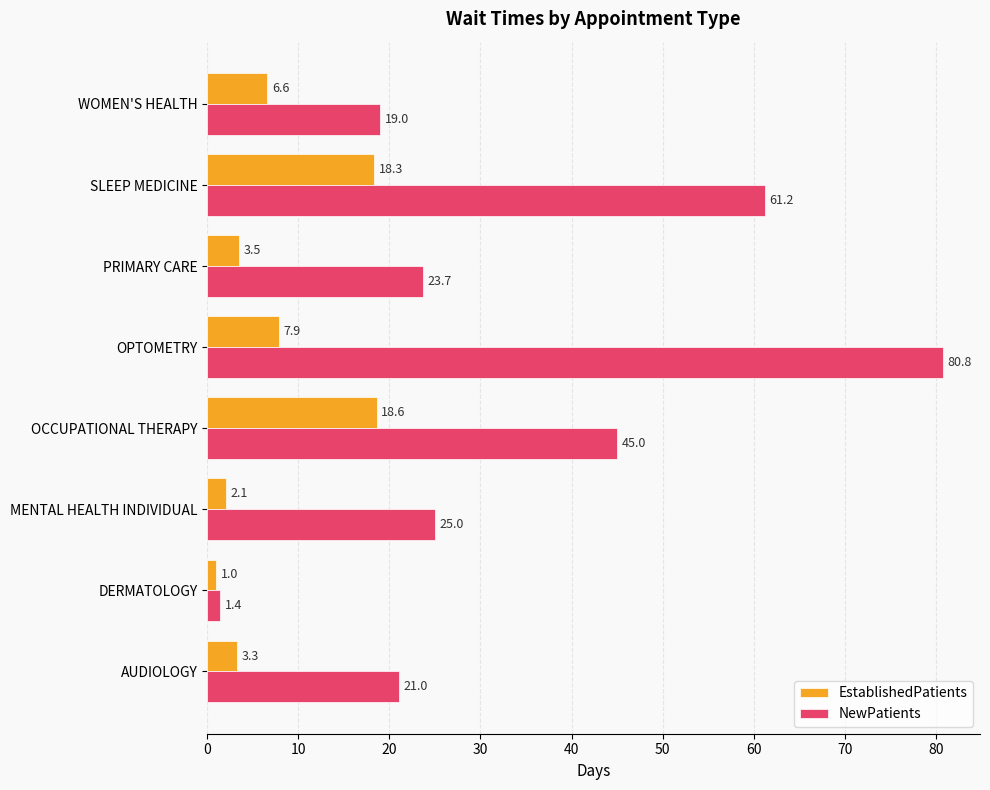

Which series has the largest range (max minus min)?

NewPatients